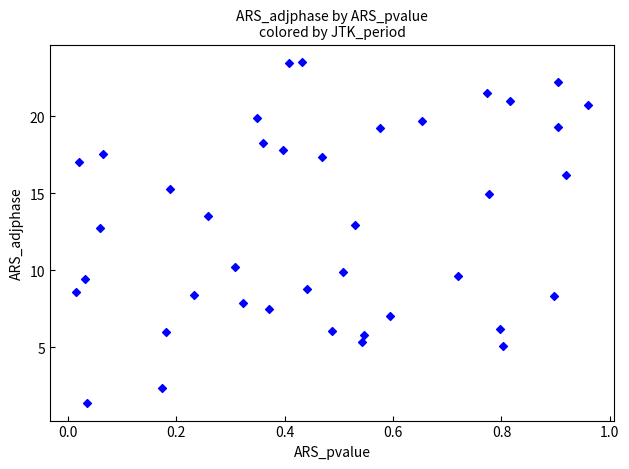

What is the range of X values (max minus min)?

0.9